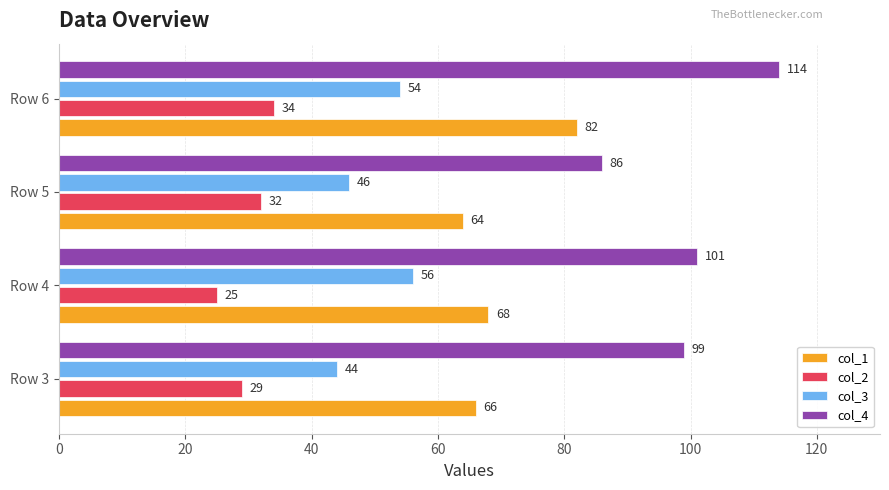

What is the difference between the highest and lowest values at Row 3?

70